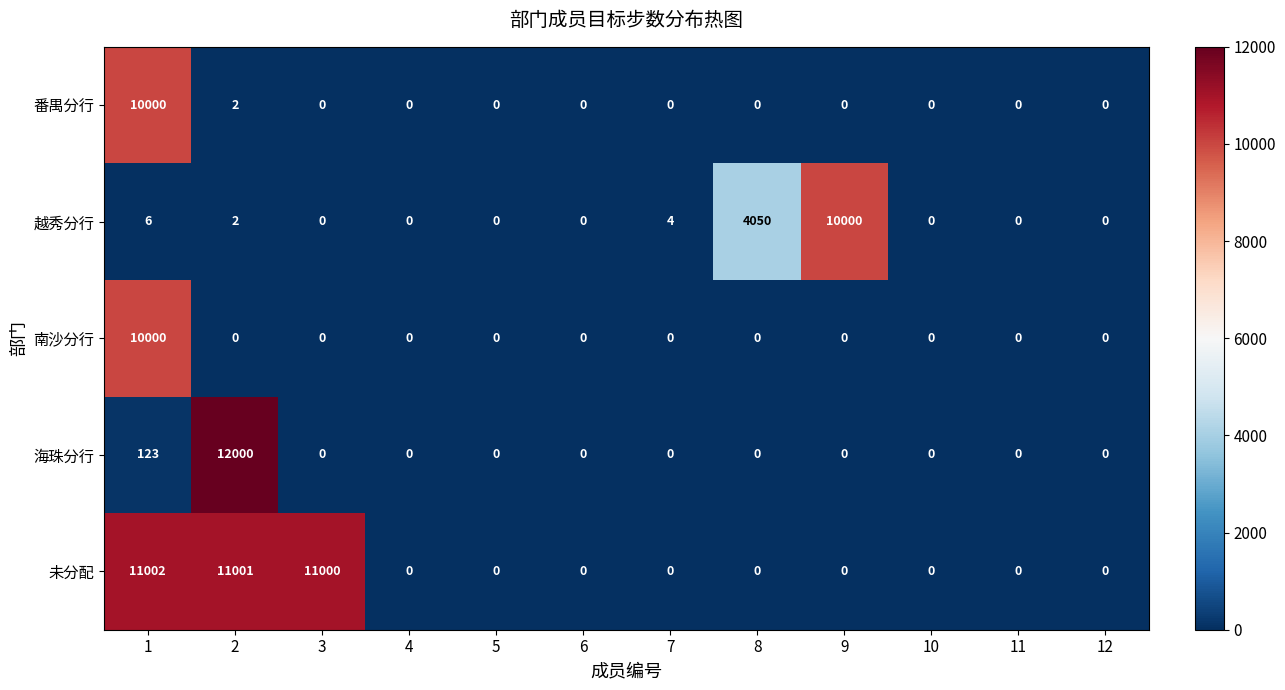

What is the difference between the maximum and second lowest values in the 南沙分行 series?

10000